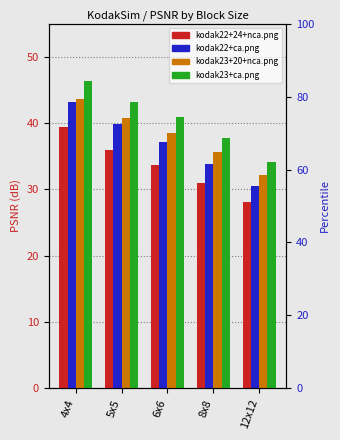

Reading left to right, what are all the values shown in this chart?

ldr-rgba-kodak22+24+nca.png: 39.3	36.0	33.7	30.9	28.0
ldr-rgba-kodak22+ca.png: 43.2	39.8	37.1	33.9	30.6
ldr-rgba-kodak23+20+nca.png: 43.7	40.7	38.5	35.6	32.2
ldr-rgba-kodak23+ca.png: 46.3	43.2	40.9	37.8	34.1